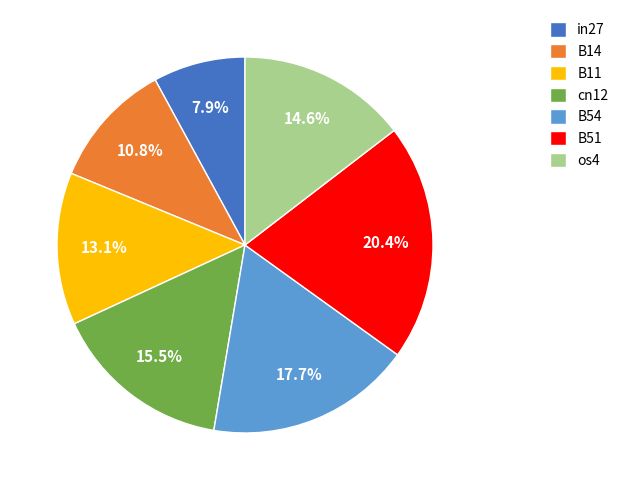

Between B11 and cn12, which is larger?

cn12